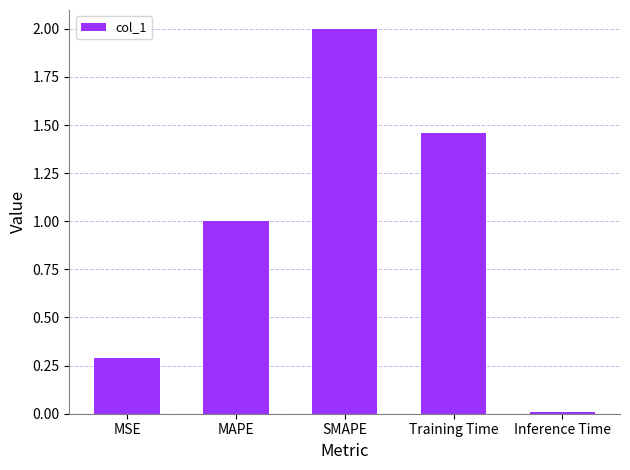

What position from the right is SMAPE?

3